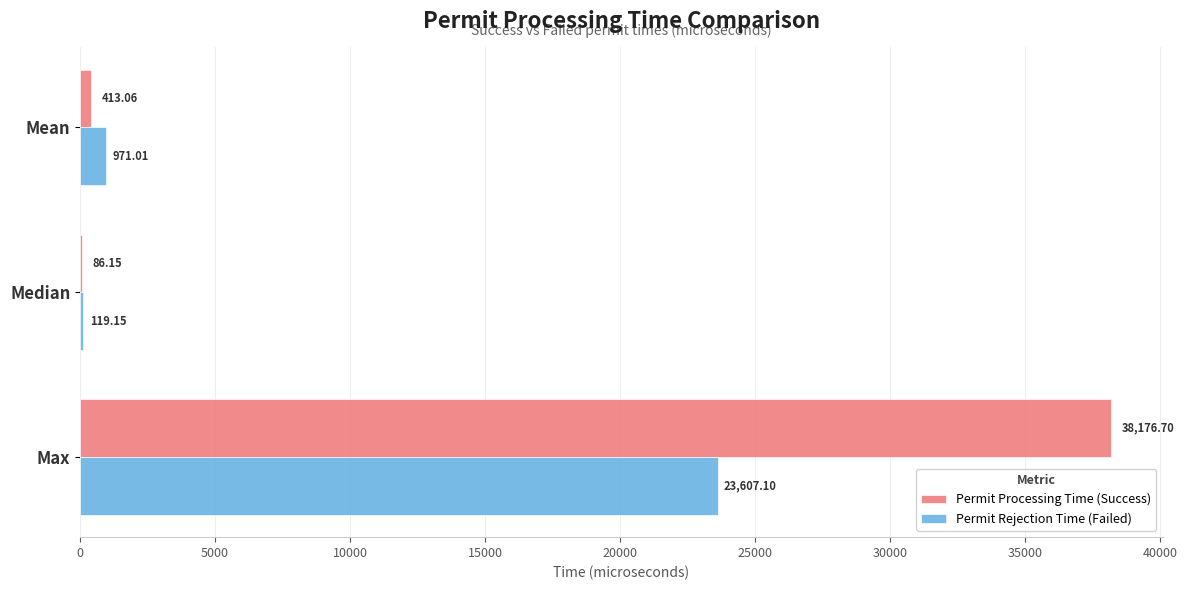

What is the sum of all Permit Rejection Time (Failed) values?

24697.3